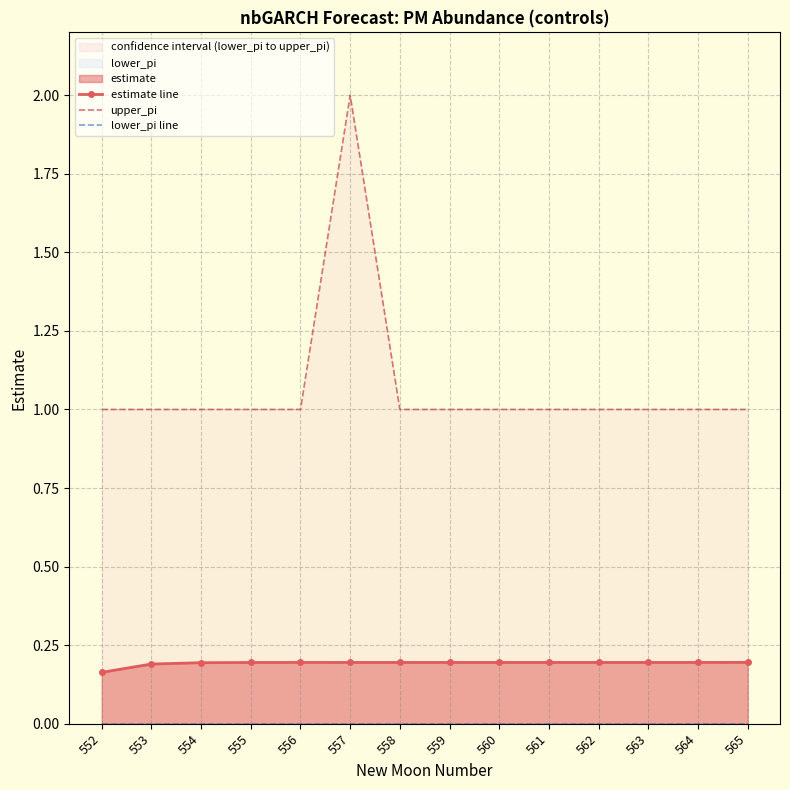

How many lines are shown in the chart?

3